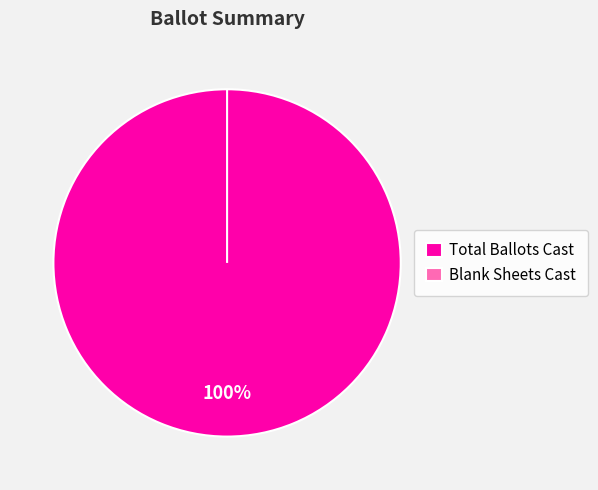

Does any single category account for the majority?

Yes